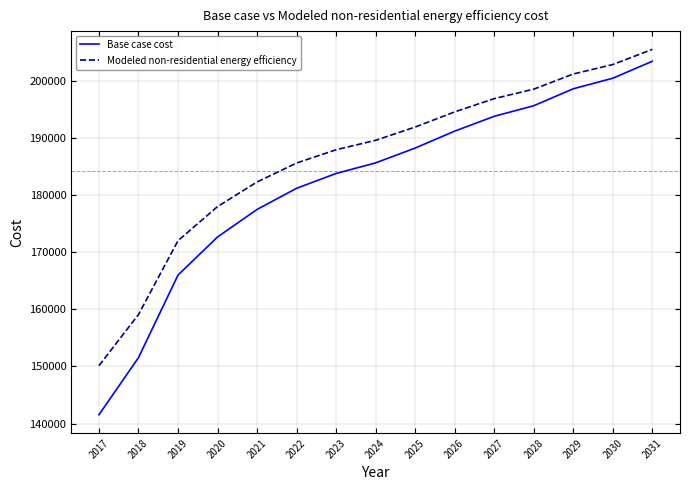

Reading left to right, list all the values displayed in this chart.

Base case cost: 2017=141549.0	2018=151549.7	2019=165995.2	2020=172662.4	2021=177477.5	2022=181181.5	2023=183774.3	2024=185626.3	2025=188219.0	2026=191182.2	2027=193775.0	2028=195627.0	2029=198590.2	2030=200442.2	2031=203405.3
Modeled non-residential energy efficiency: 2017=150140.8	2018=159088.8	2019=172013.7	2020=177979.0	2021=182287.3	2022=185601.4	2023=187921.2	2024=189578.3	2025=191898.1	2026=194549.4	2027=196869.3	2028=198526.3	2029=201177.6	2030=202834.6	2031=205485.9